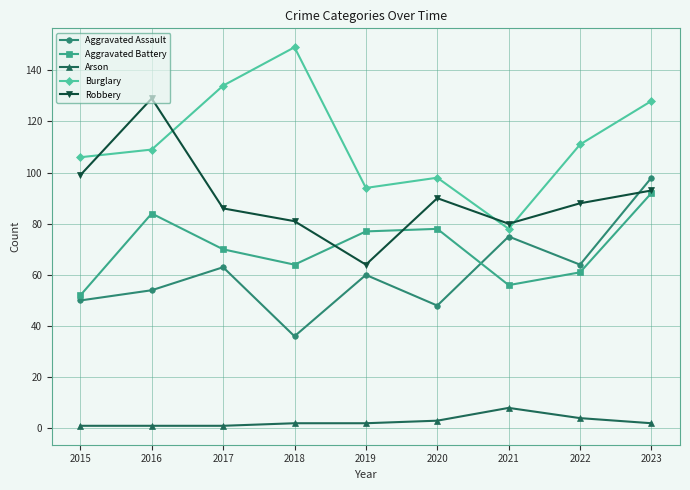

What is the difference between the maximum and minimum values in the Aggravated Battery series?

40